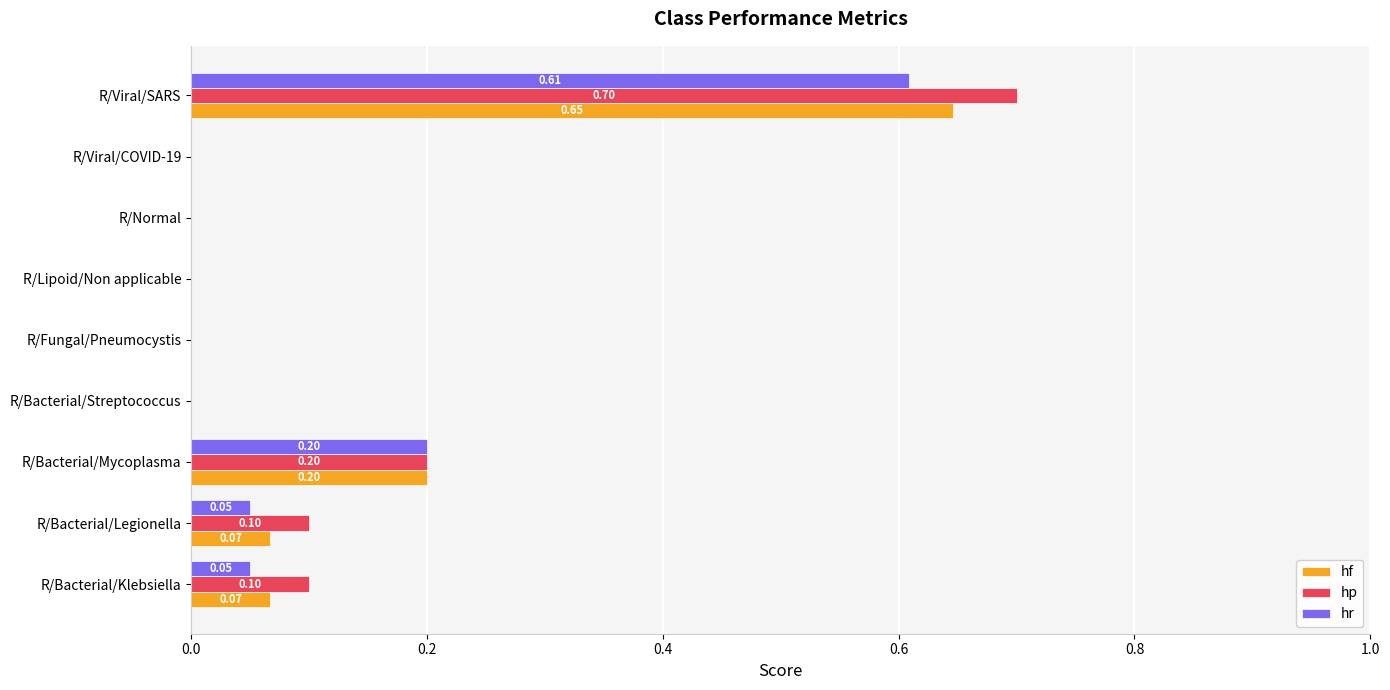

Is the value of hr at R/Lipoid/Non applicable greater than the value of hp at R/Bacterial/Mycoplasma?

No